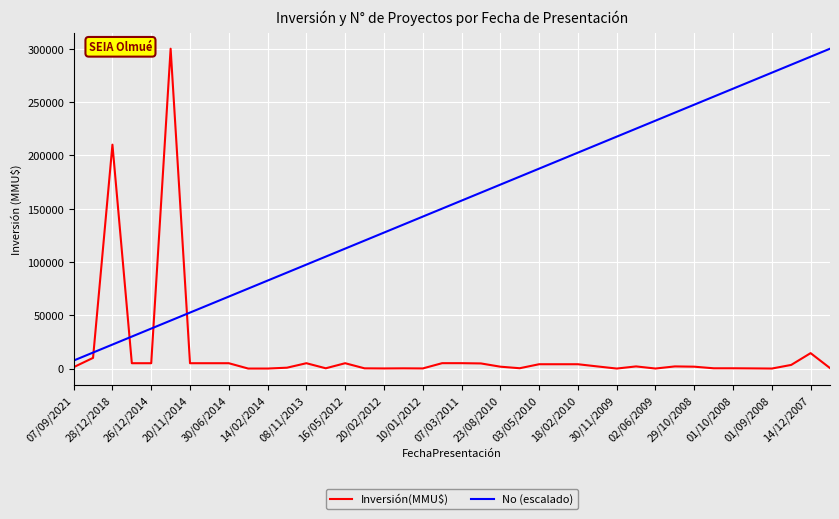

List the series in order of their overall mean, highest first.

No (escalado), Inversión(MMU$)